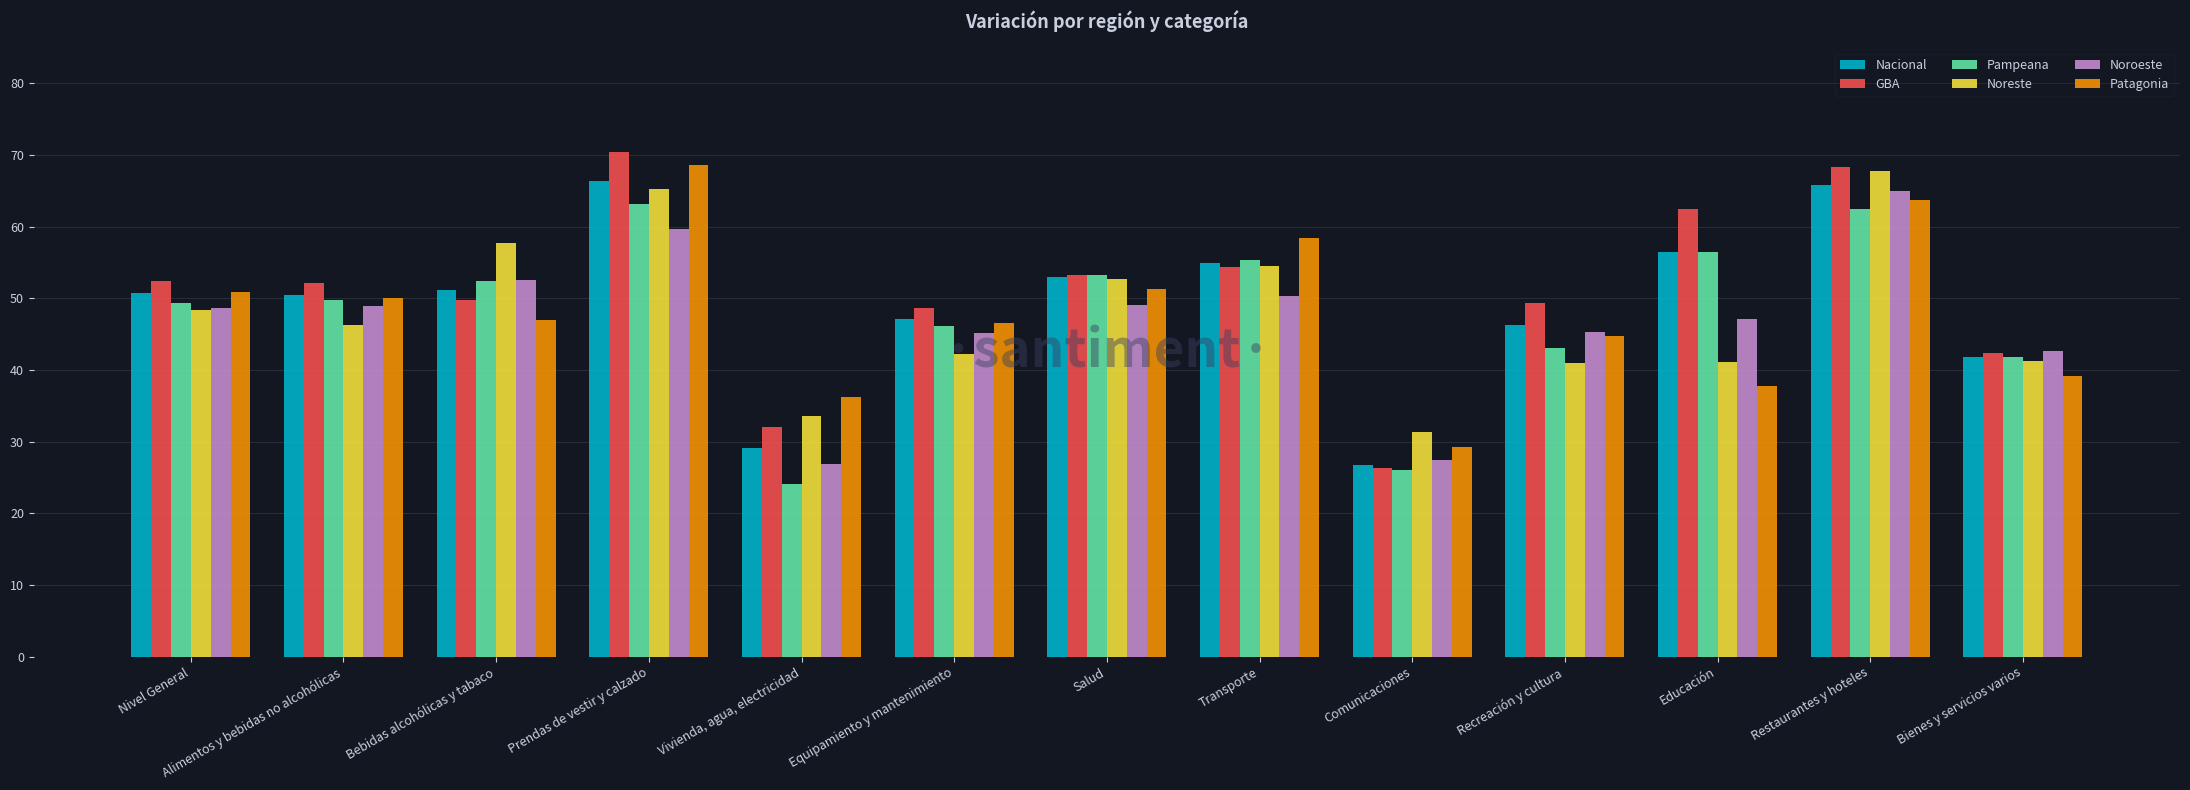

True or false: GBA has a value of 14.5 at Salud.

False